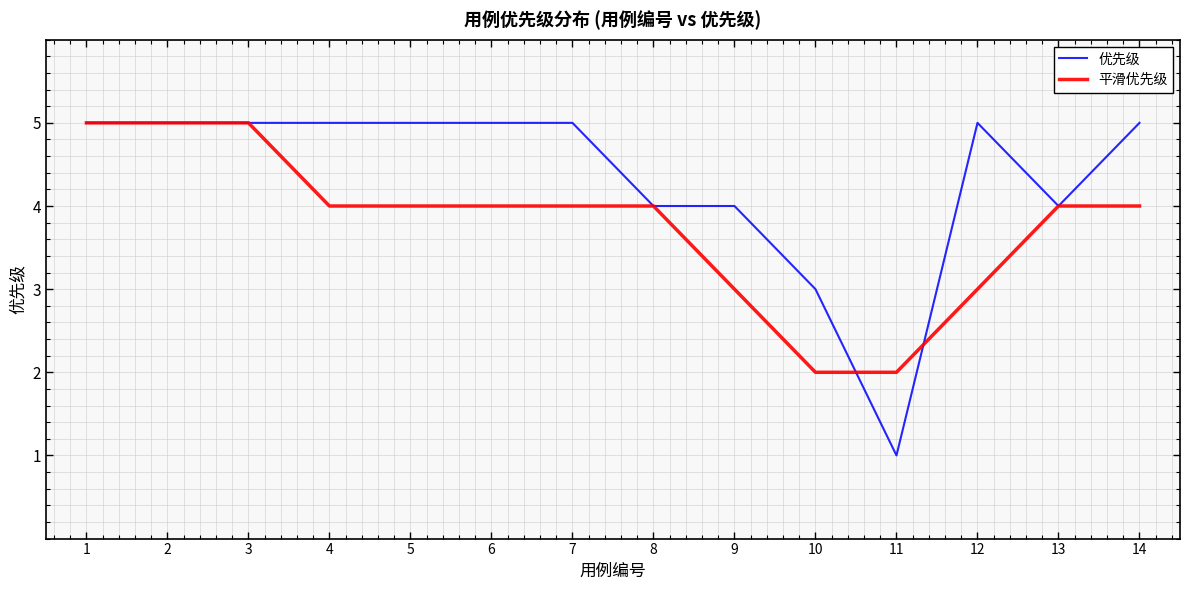

Is the value of 优先级 at 11 greater than the value of 平滑优先级 at 8?

No